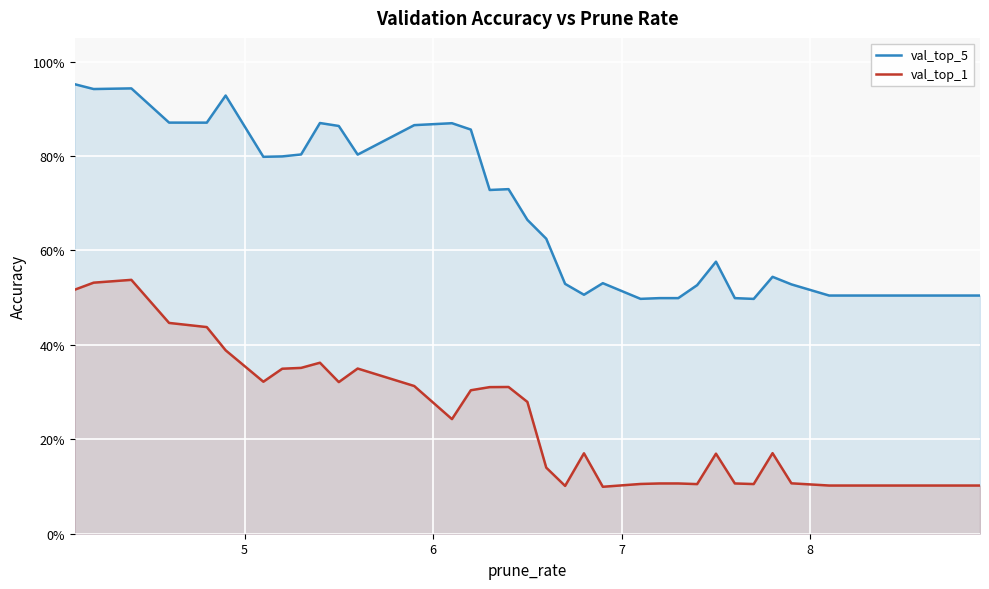

What is the difference between the second highest and second lowest values in the val_top_1 series?

0.4